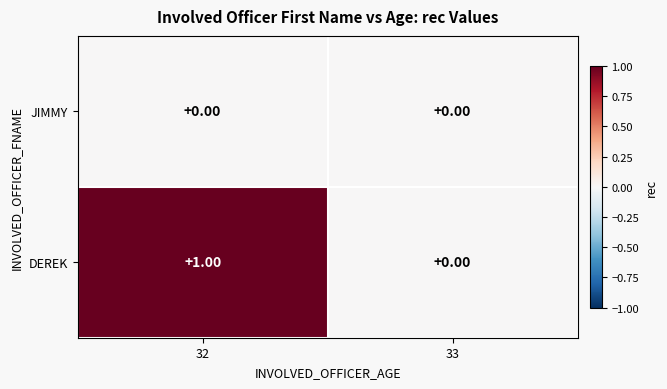

List the series in order of their overall mean, lowest first.

JIMMY, DEREK